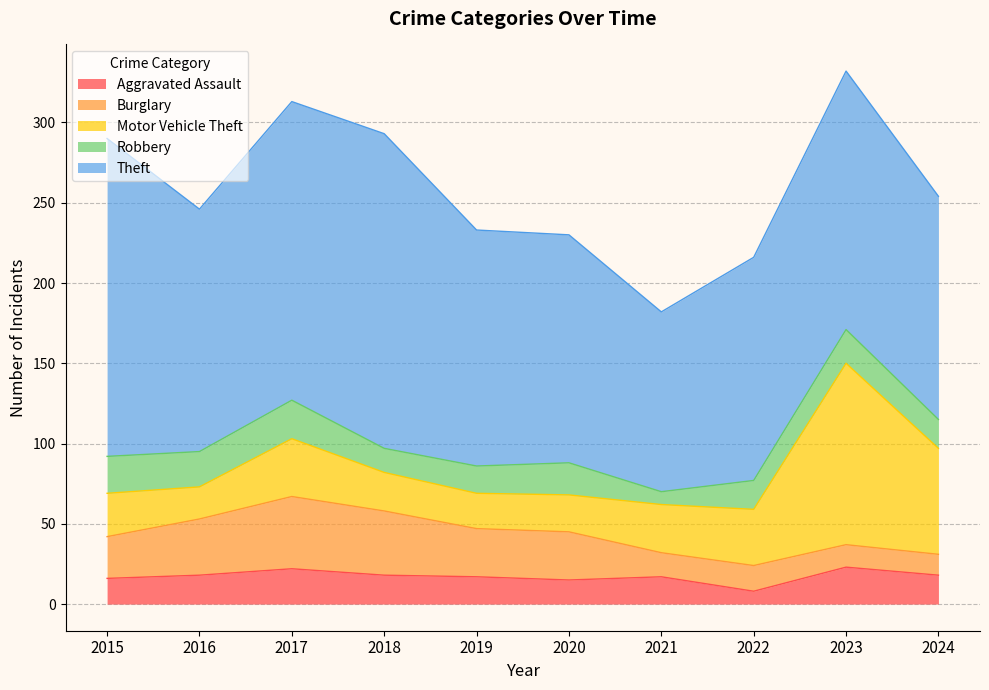

Where does the Theft series first go above 151?

2015